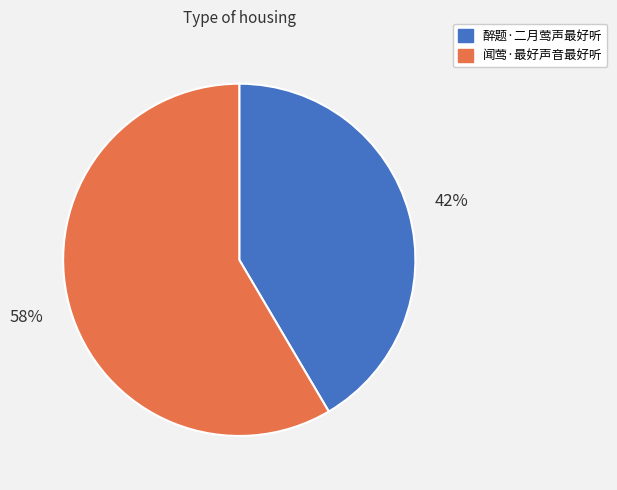

How many slices are in this pie chart?

2